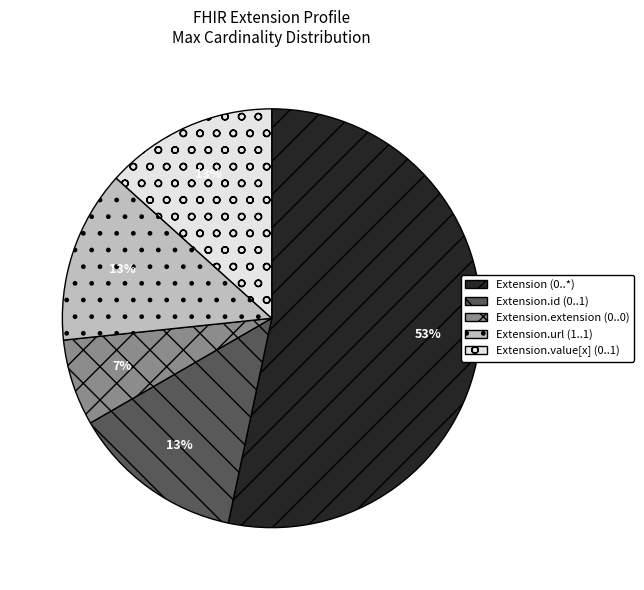

What is the largest slice in the pie chart?

Extension (0..*)